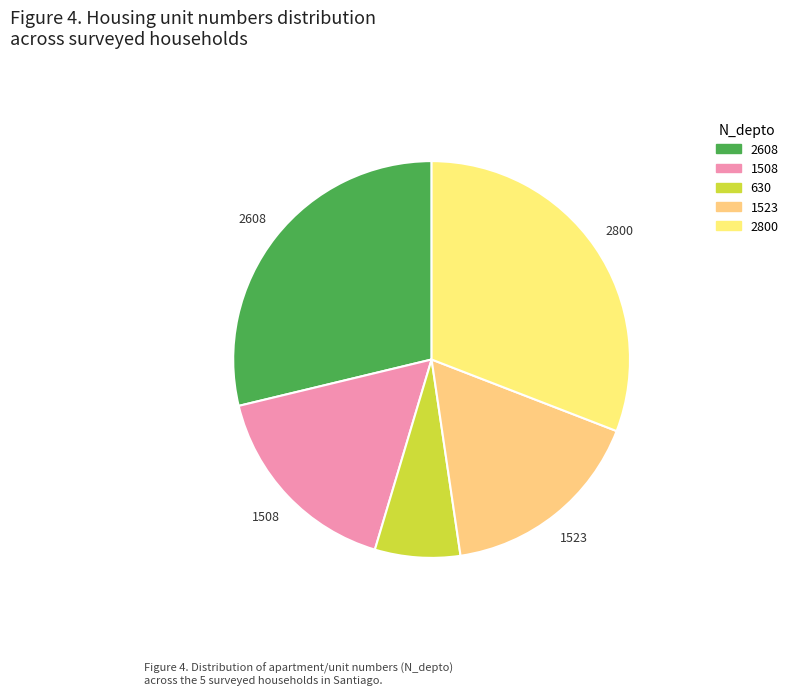

Count the number of slices in the pie.

5